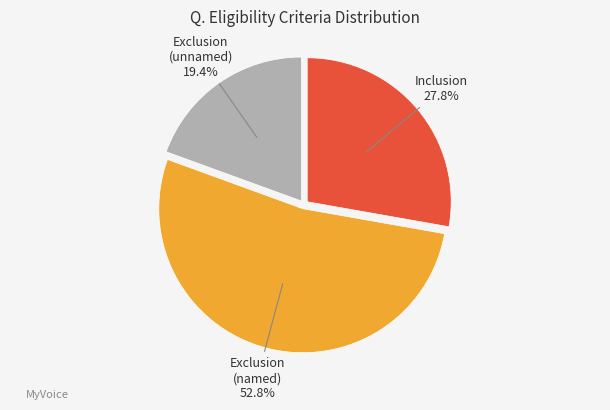

Is there any slice that represents more than half of the pie?

Yes